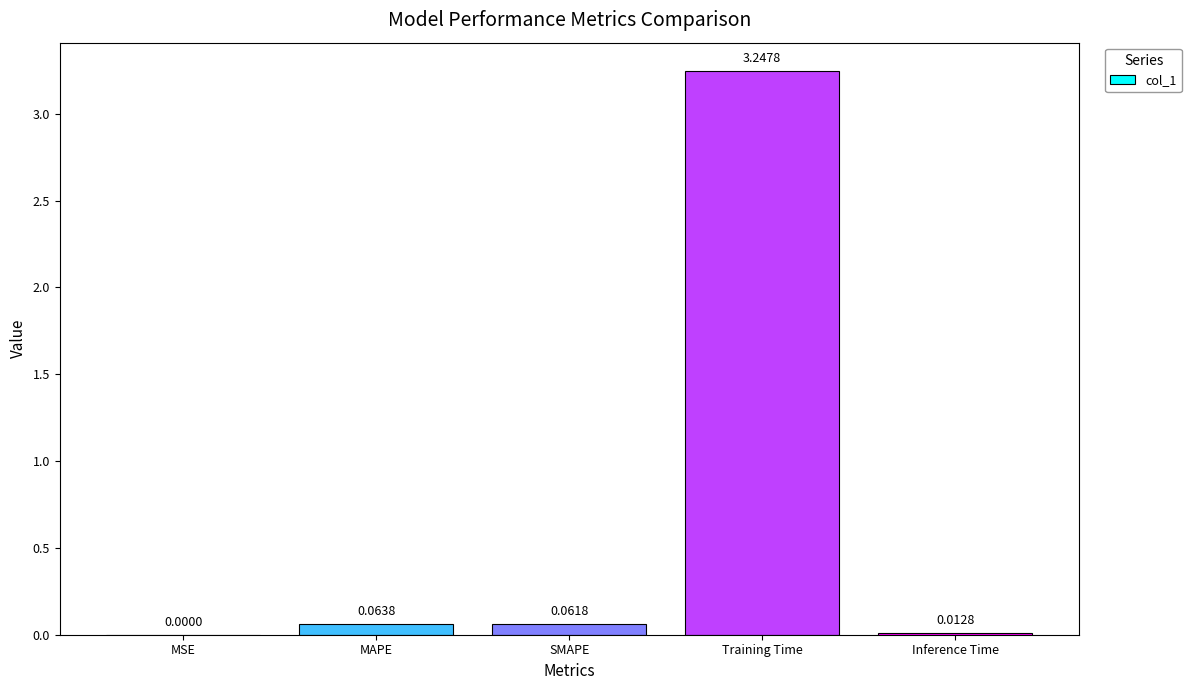

At which category does the chart reach its peak across all series?

Training Time